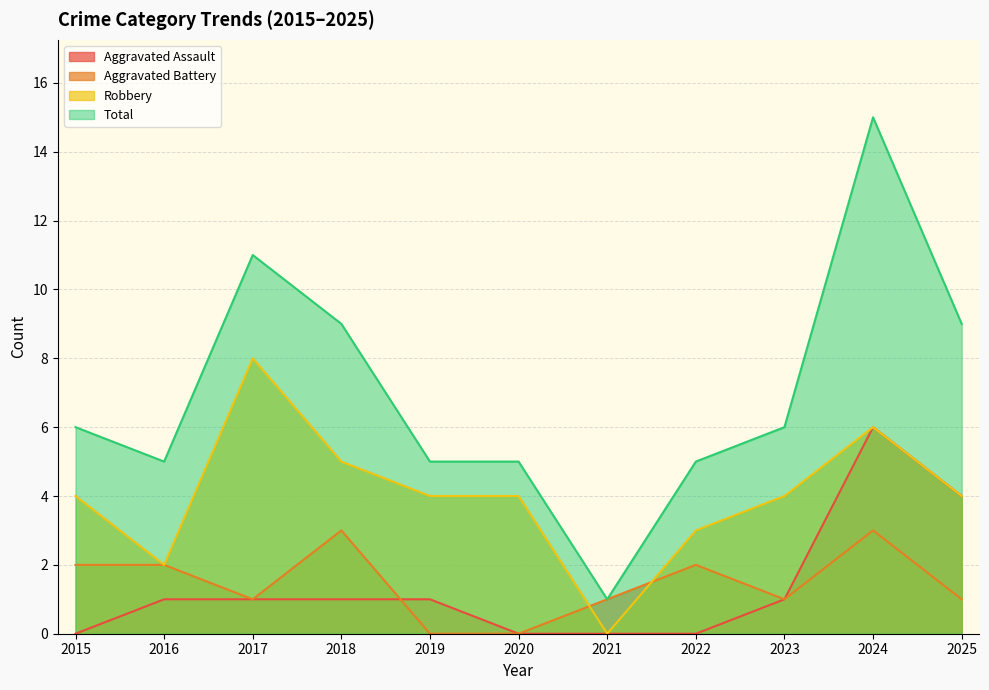

In Aggravated Battery, how many points are higher than both neighbors (excluding endpoints)?

3